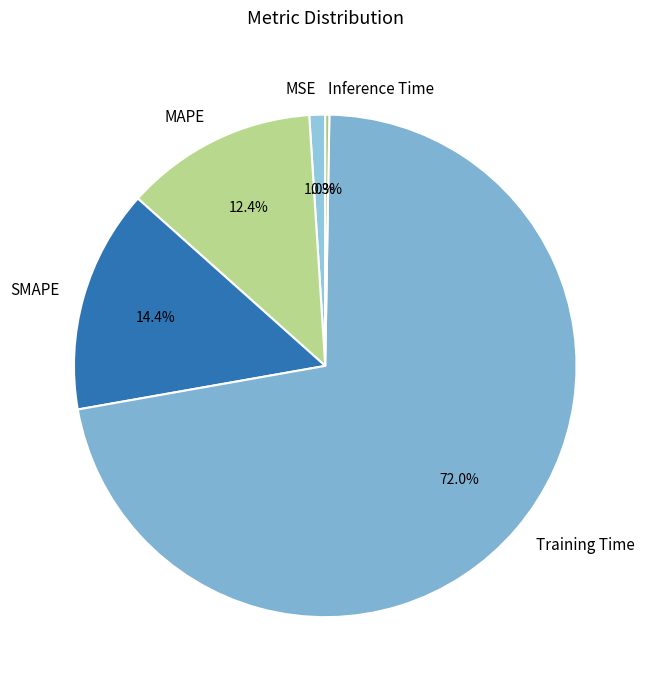

Which category accounts for the majority?

Training Time